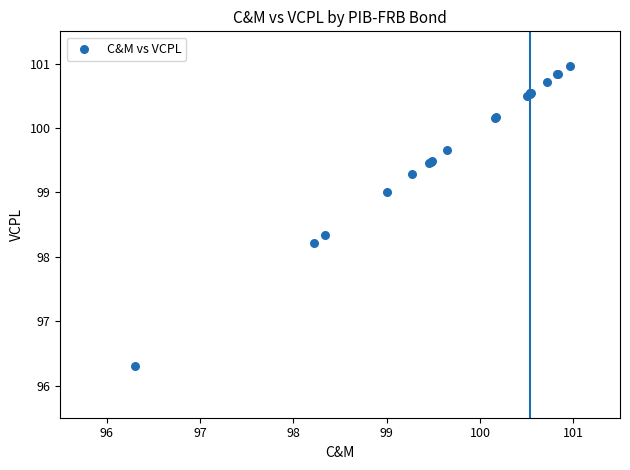

What Y value in the scatter plot is closest to 98?

98.2